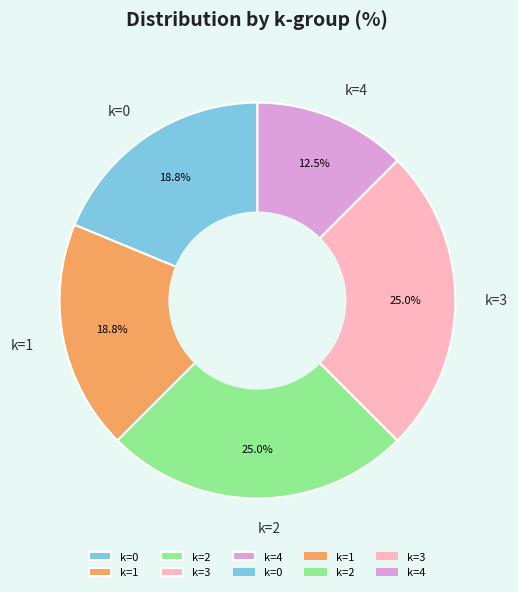

Which category has the smallest portion of the pie?

k=4